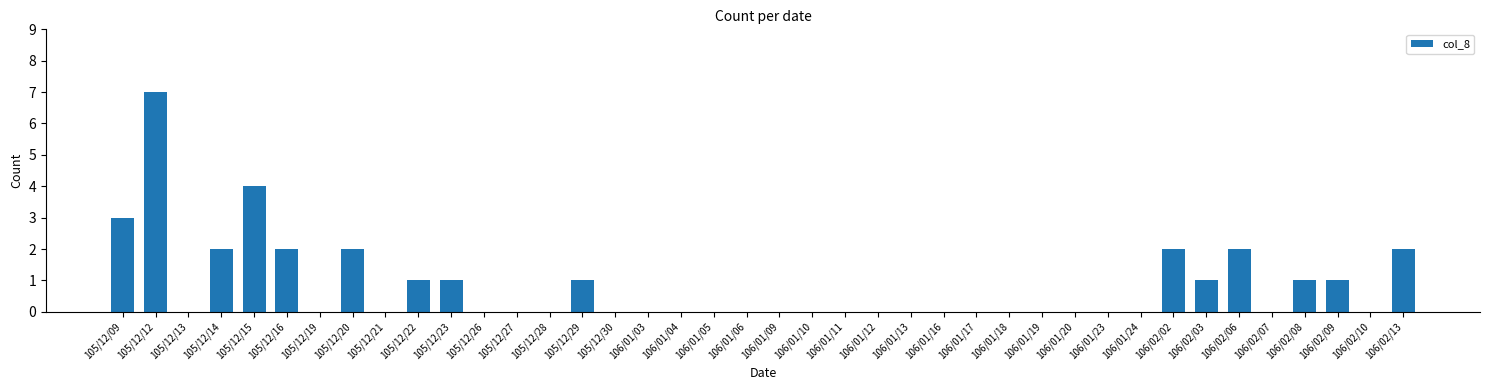

Count the values in the range 0 to 1.

31